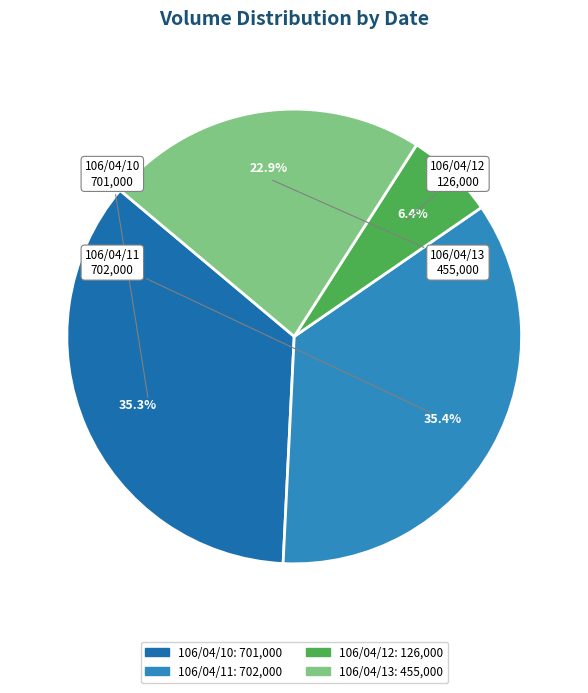

How many segments does this pie chart have?

4